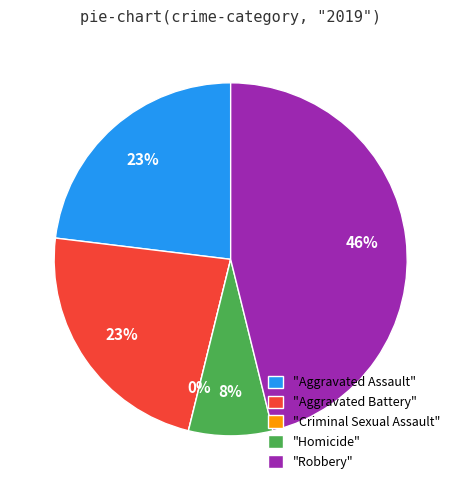

Does Homicide account for over 50% of the chart?

No